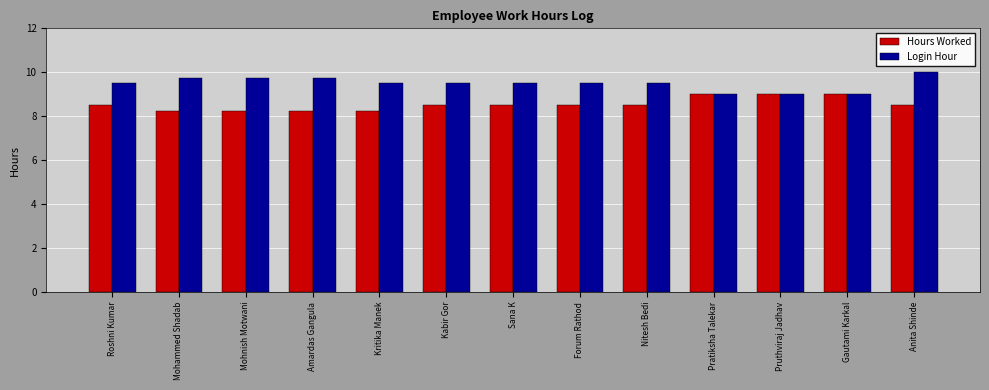

What is the sum of all Hours Worked values?

111.0